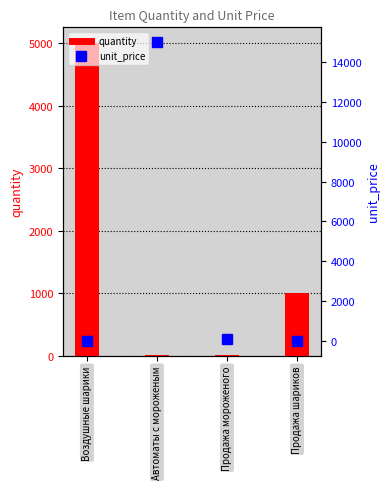

Reading left to right, extract all data points from this chart.

quantity: Воздушные шарики=5000	Автоматы с мороженым=12	Продажа мороженого=10	Продажа шариков=1000
unit_price: Воздушные шарики=5	Автоматы с мороженым=15000	Продажа мороженого=120	Продажа шариков=15